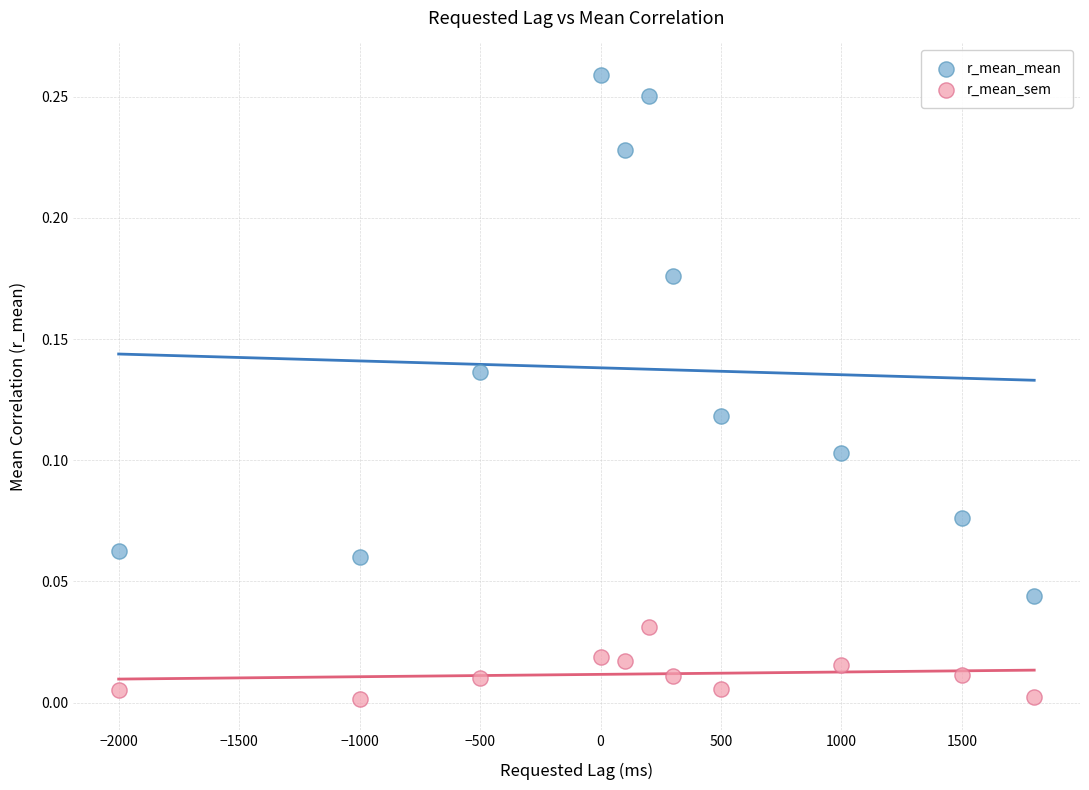

What is the X range (max minus min) for the scatter plot?

3800.0